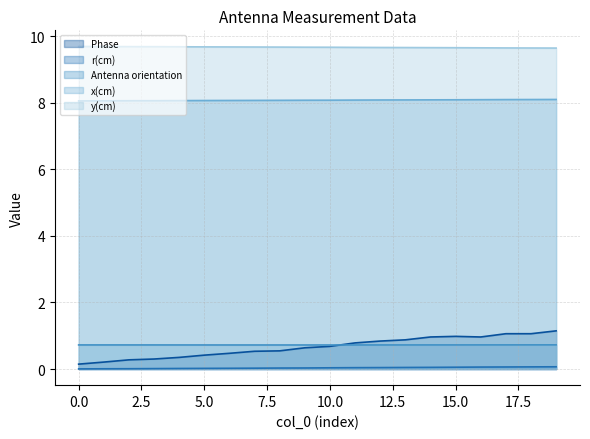

At which category does Phase reach its first local valley?

16